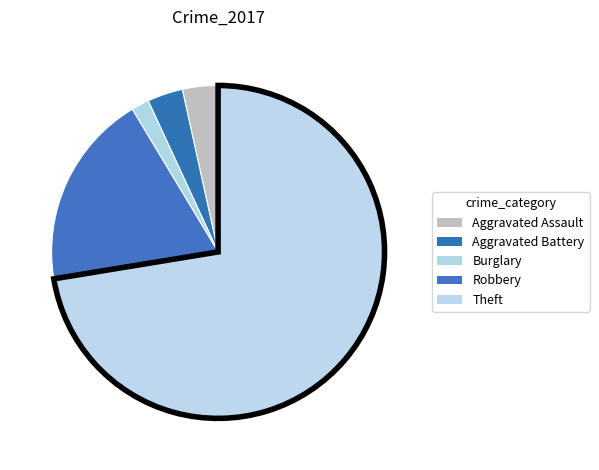

Which category has the biggest portion of the pie?

Theft